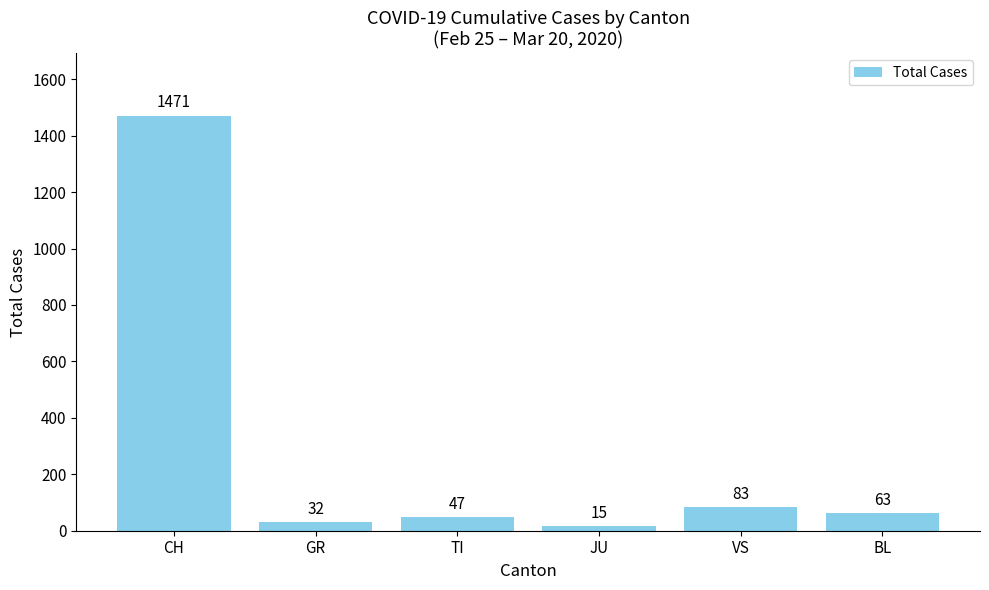

What is the label of the 2nd bar from the right?

VS